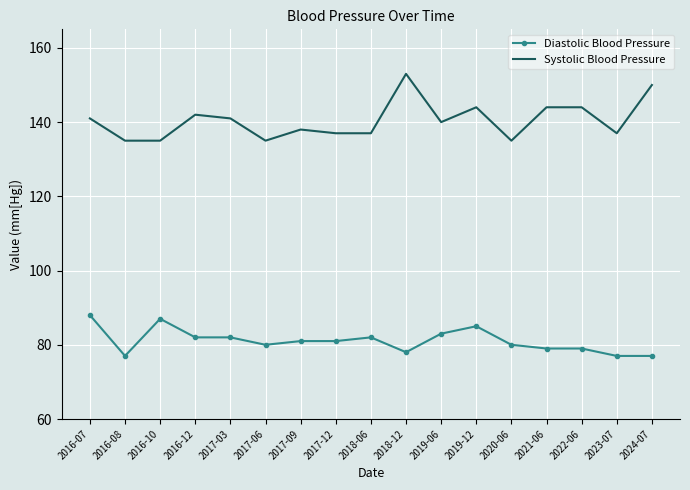

Which series has the largest total across all categories?

Systolic Blood Pressure